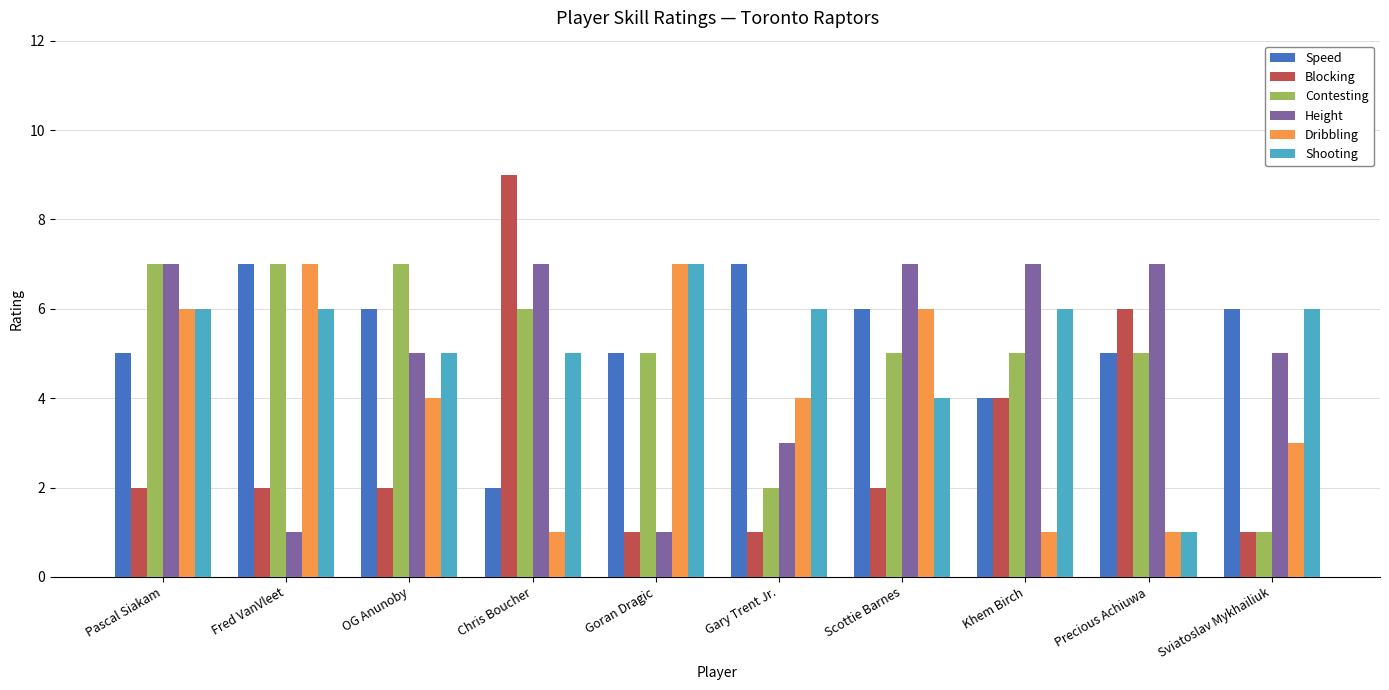

At which label does Dribbling first exceed 4?

Pascal Siakam